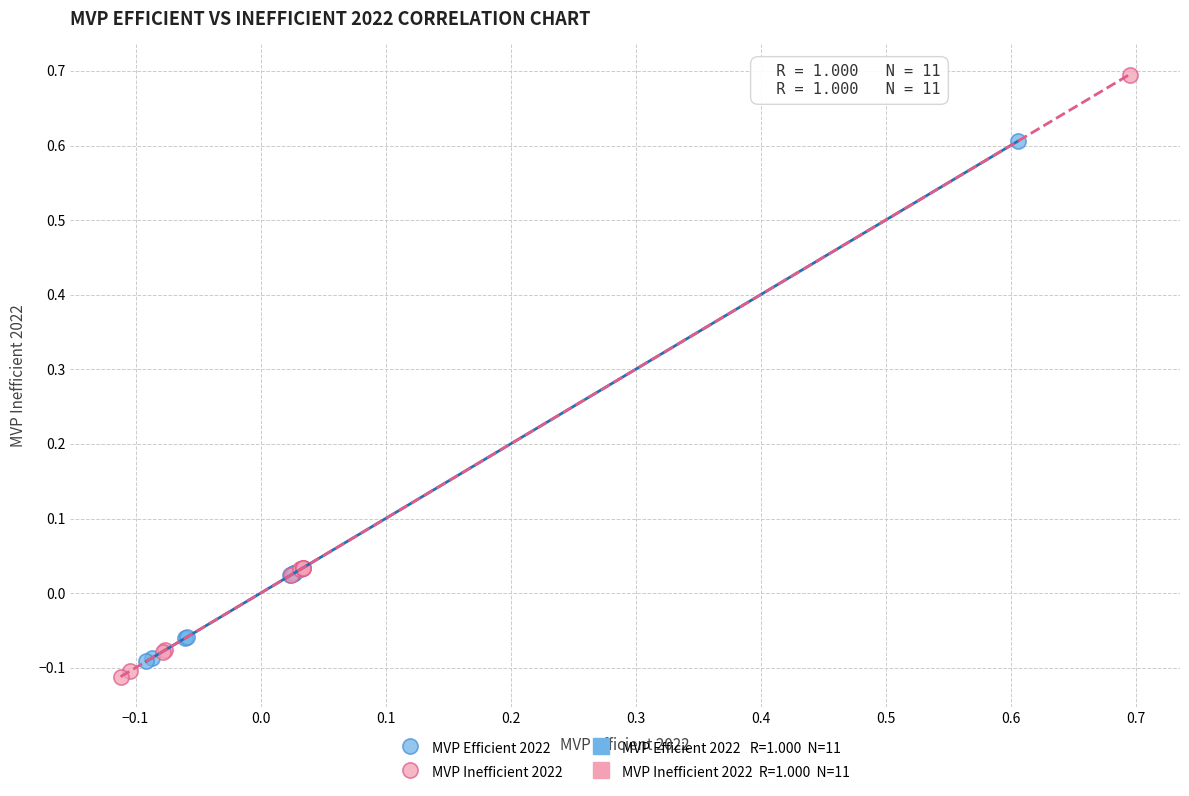

Which series reaches the maximum Y coordinate?

MVP Inefficient 2022